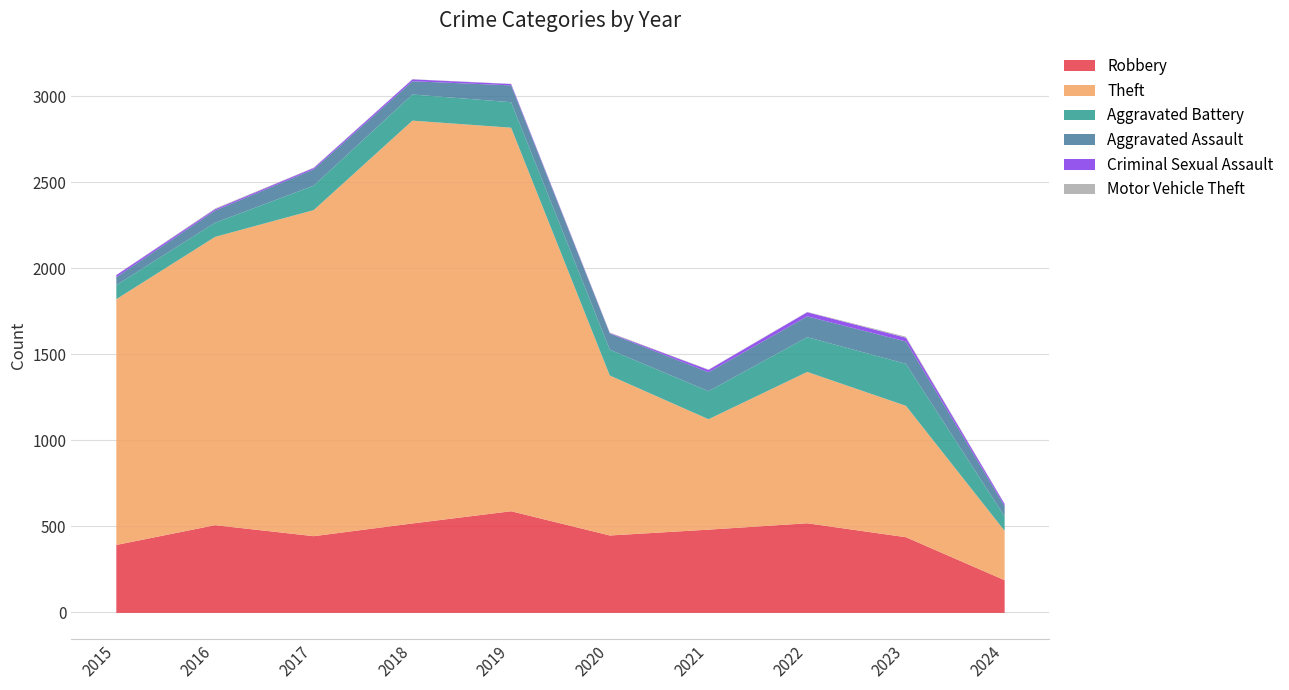

What is the difference between the maximum and minimum values in the Aggravated Battery series?

162